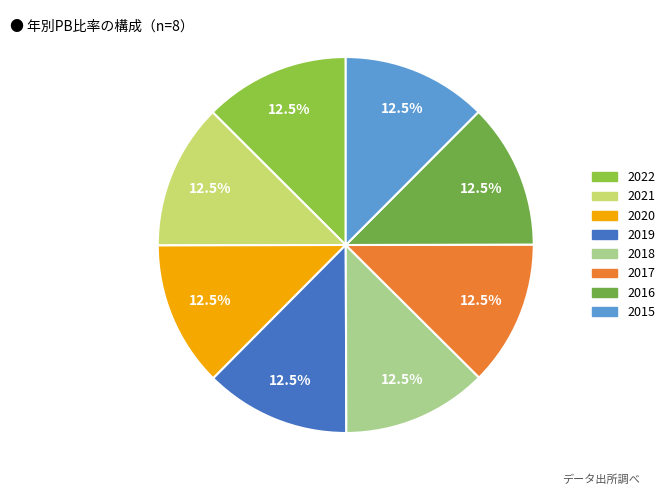

What is the smallest slice in the pie chart?

2015